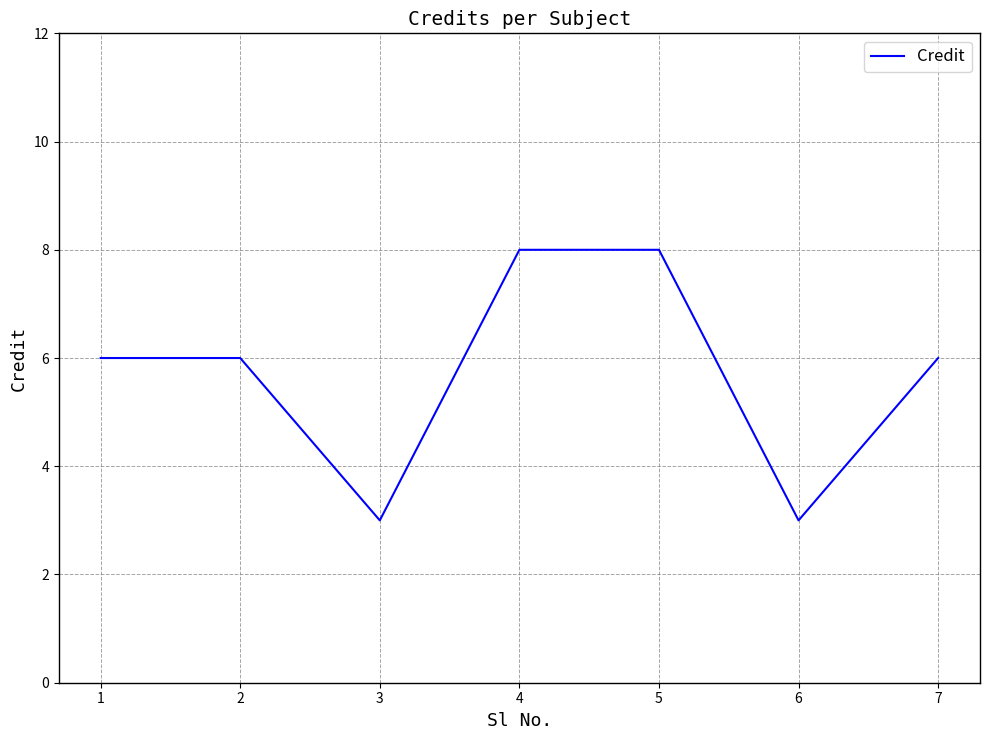

The chart shows a value of 8 at 4. True or false?

True